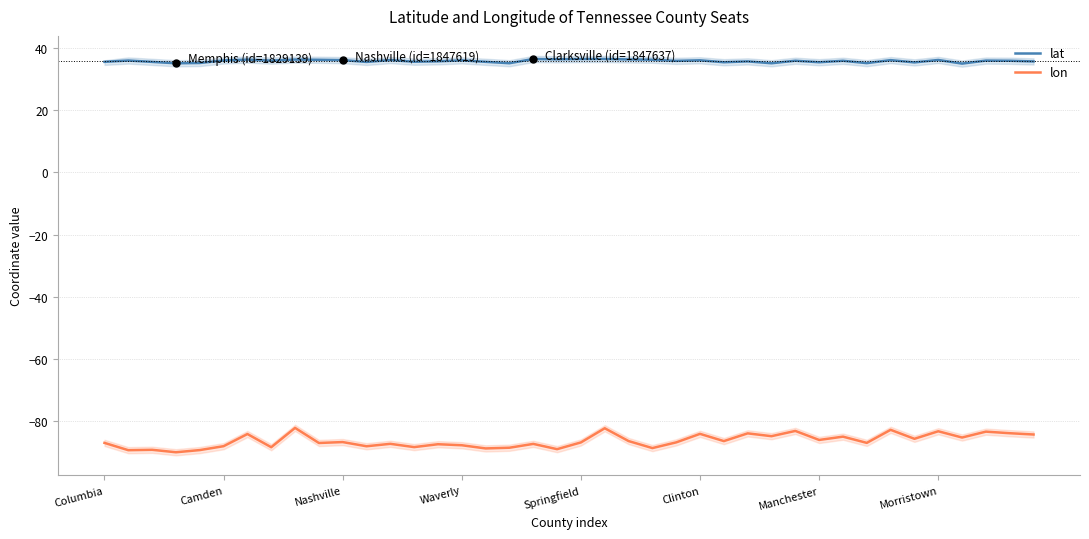

Is the value of lon at 37 greater than the value of lat at 27?

No